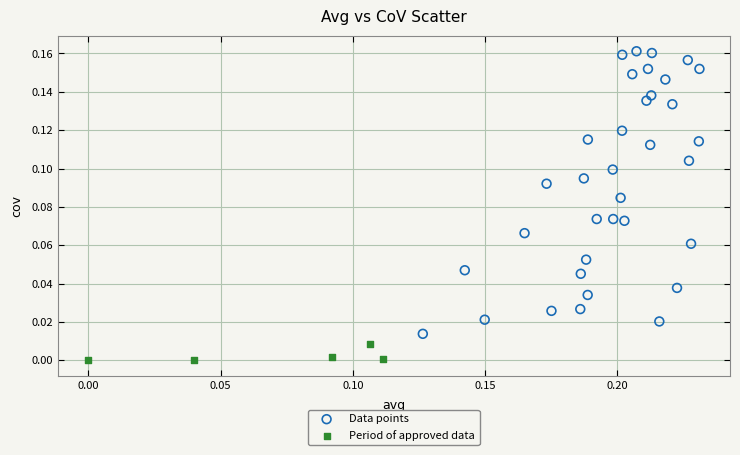

Which series reaches the maximum Y coordinate?

Data points